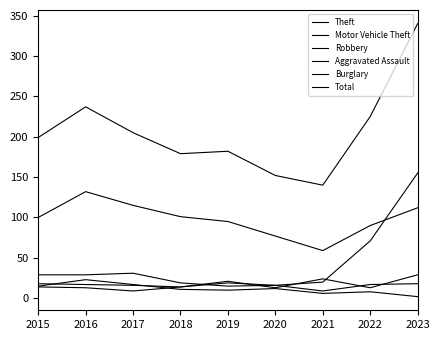

The value of Total at 2015 is 199. True or false?

True